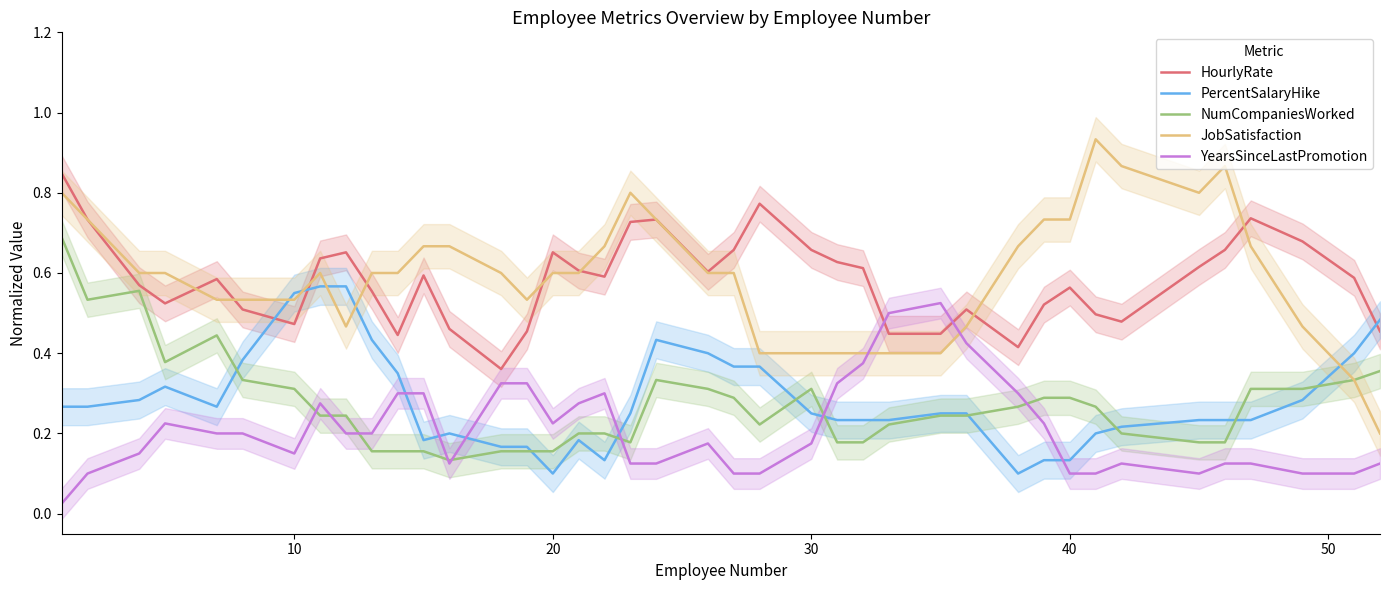

How many times do JobSatisfaction and YearsSinceLastPromotion cross each other?

2